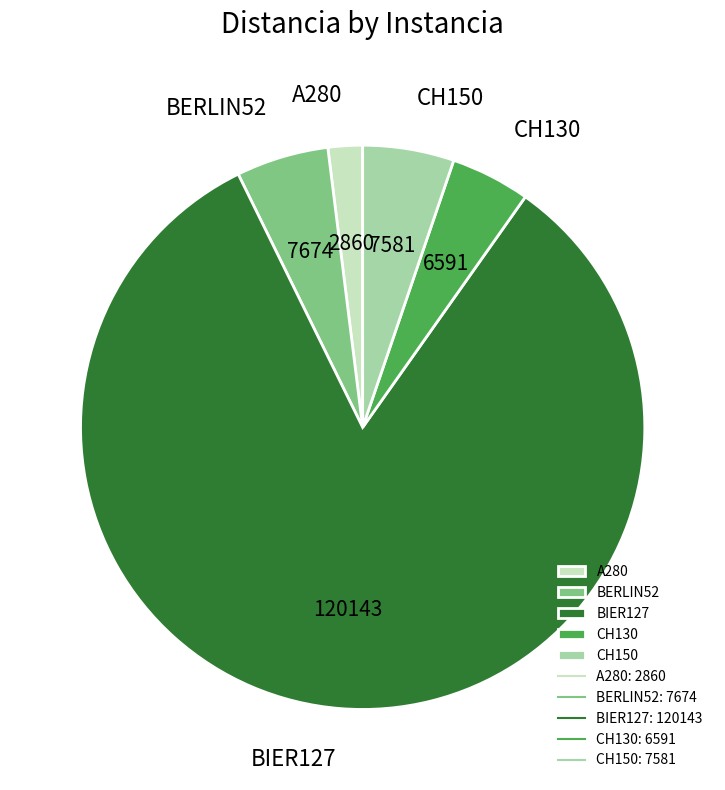

Count the number of slices in the pie.

5